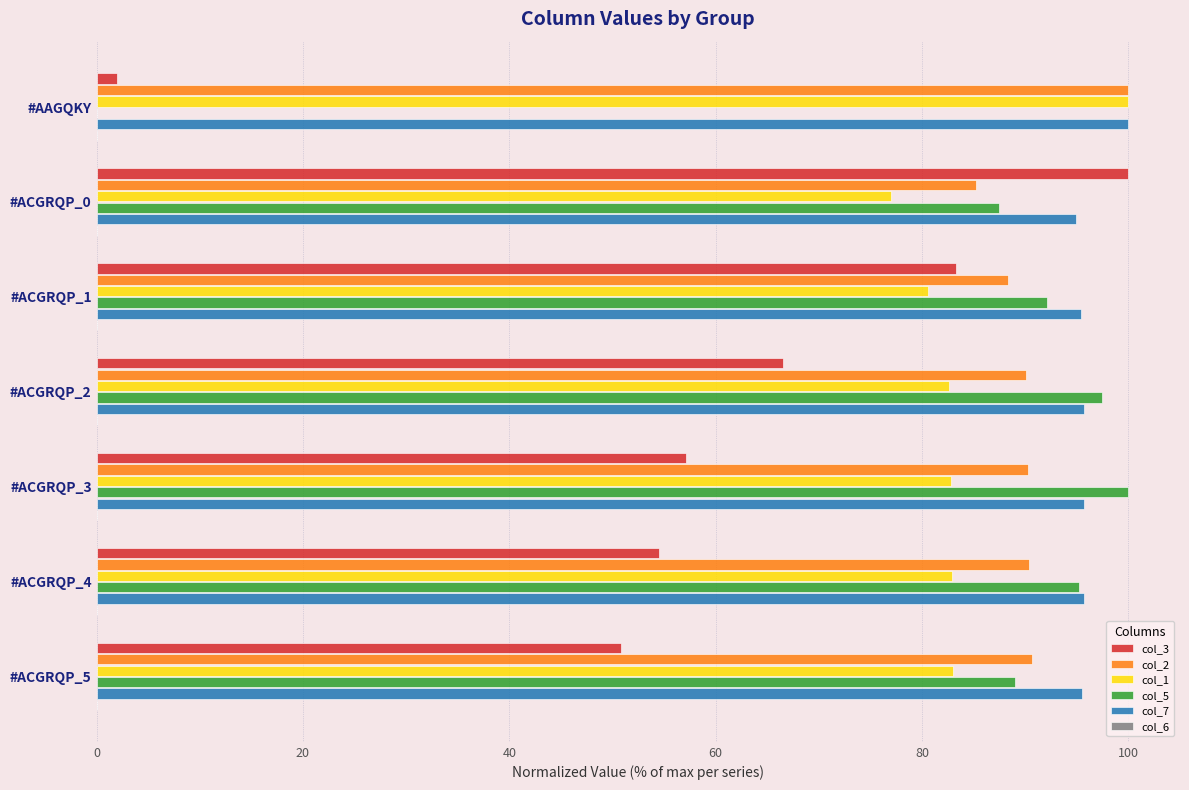

What is the sum of all col_2 values?

635.0